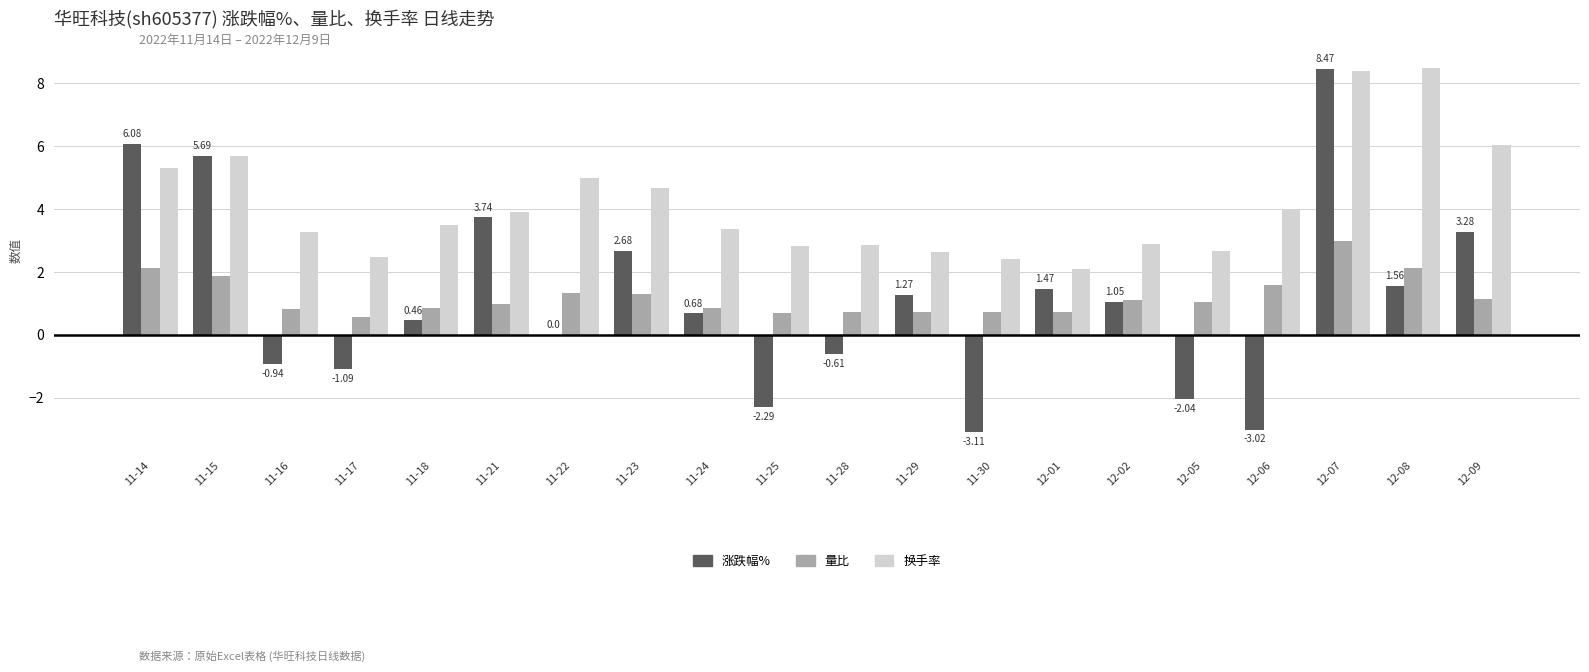

What position from the right is 12-09?

1